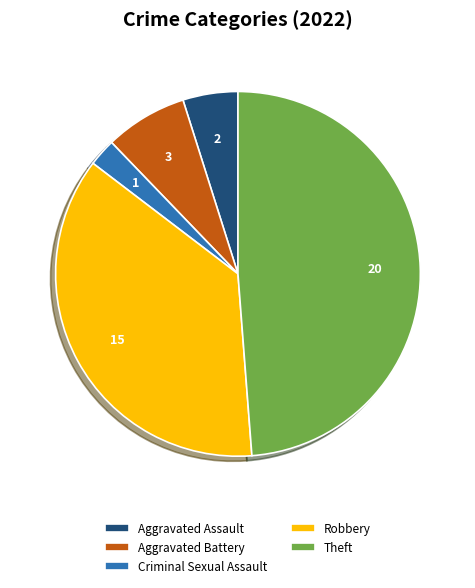

How many slices are in this pie chart?

5